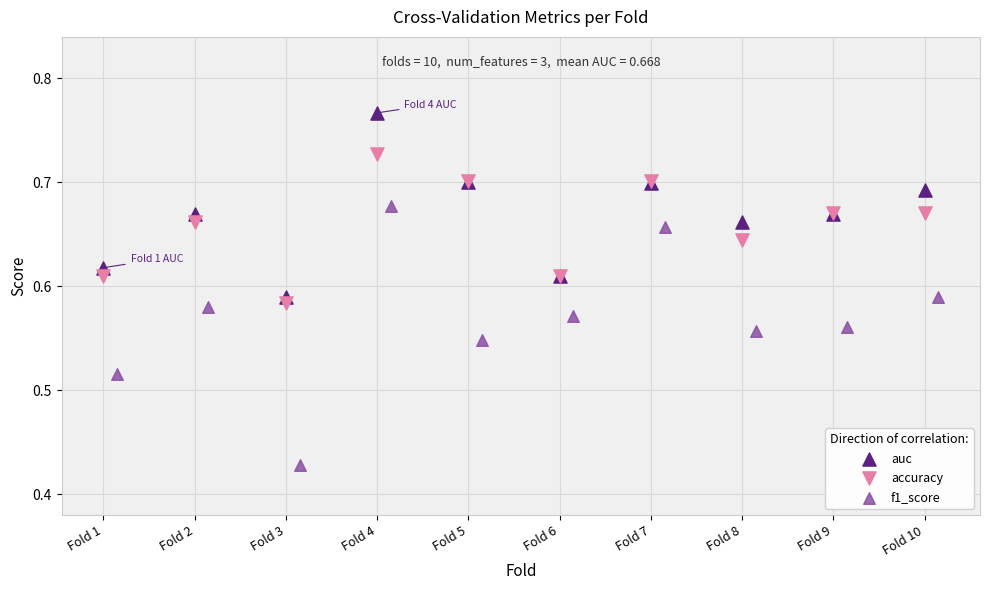

Which series has the largest Y range (max minus min)?

f1_score